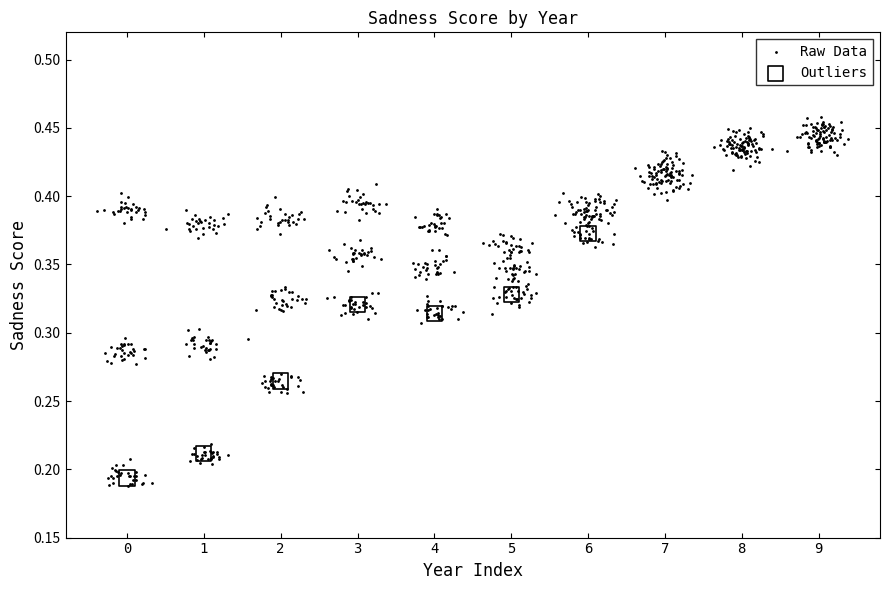

Which series reaches the maximum Y coordinate?

Raw Data